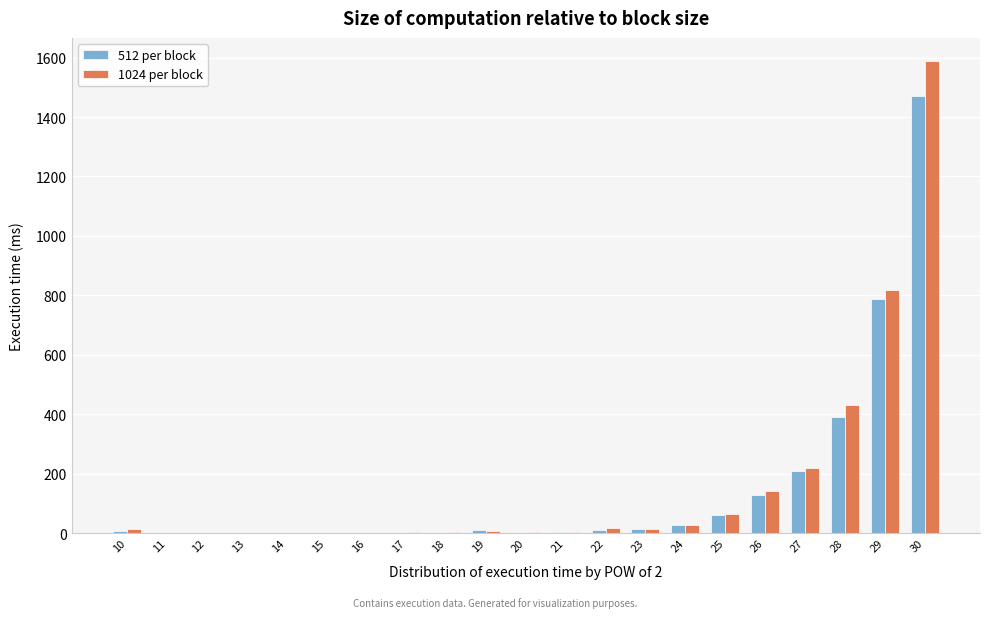

At which category is the sum across all series the highest?

30